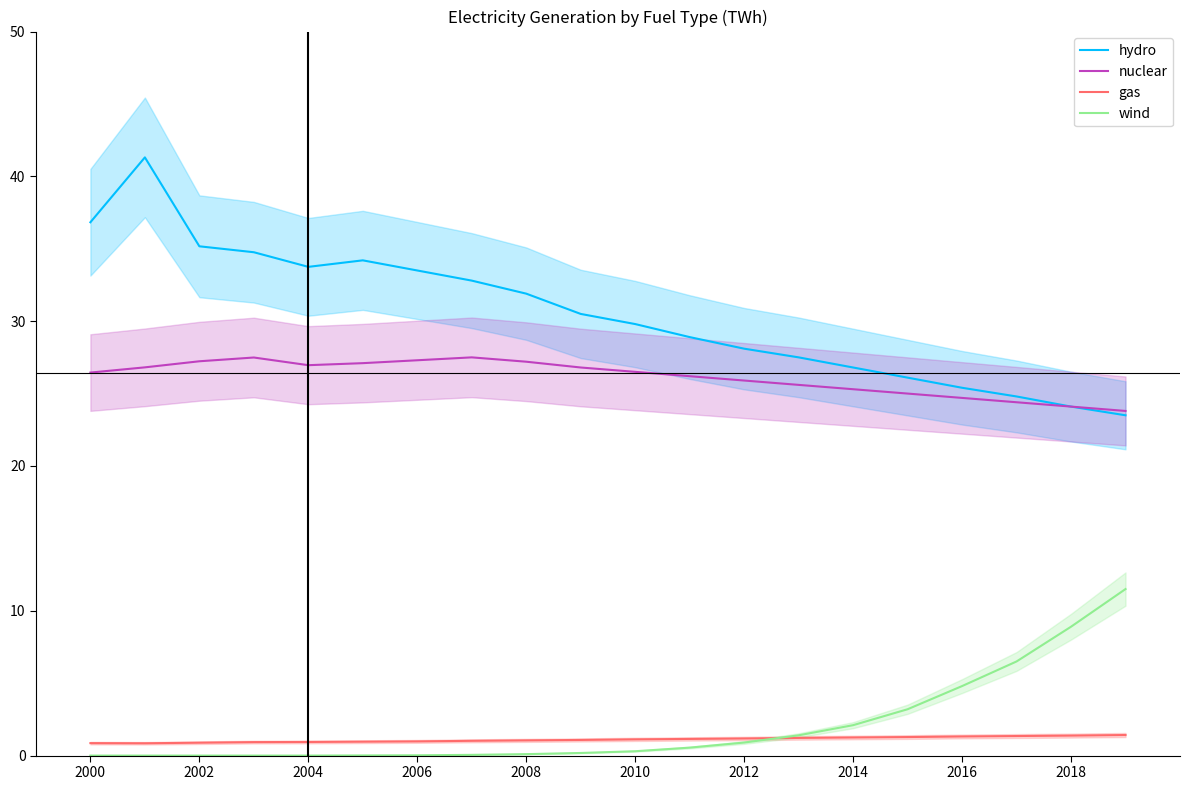

The hydro series shows 26.8 at 2014. True or false?

True